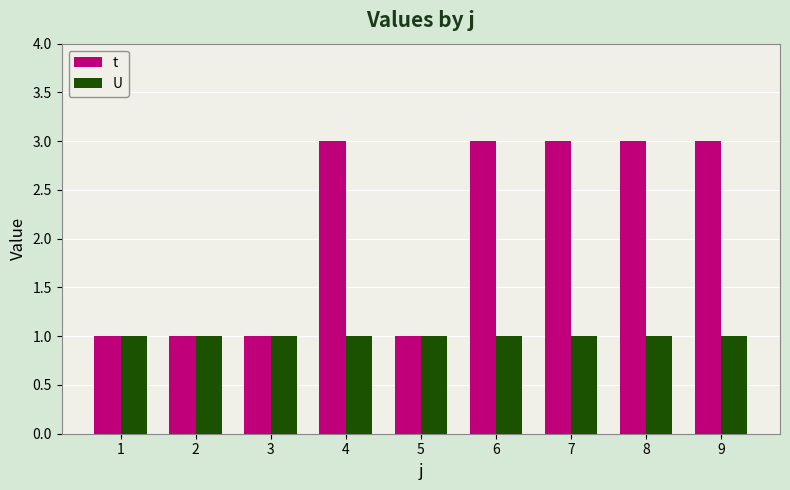

Count the number of categories in the chart.

9